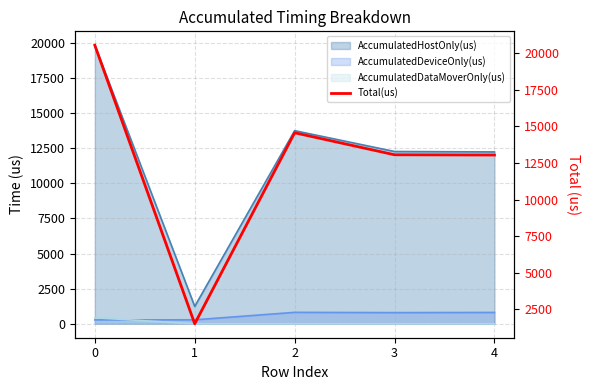

Which label corresponds to the smallest value in the chart?

1